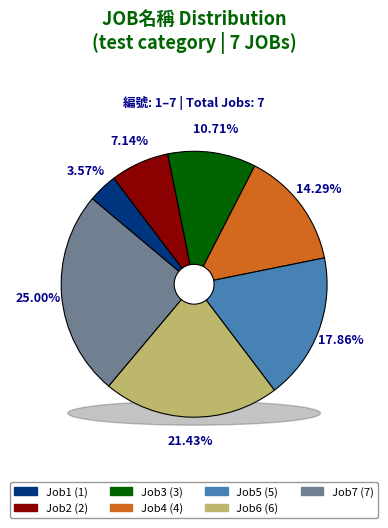

What is the change in value from Job3 to Job6?

+3